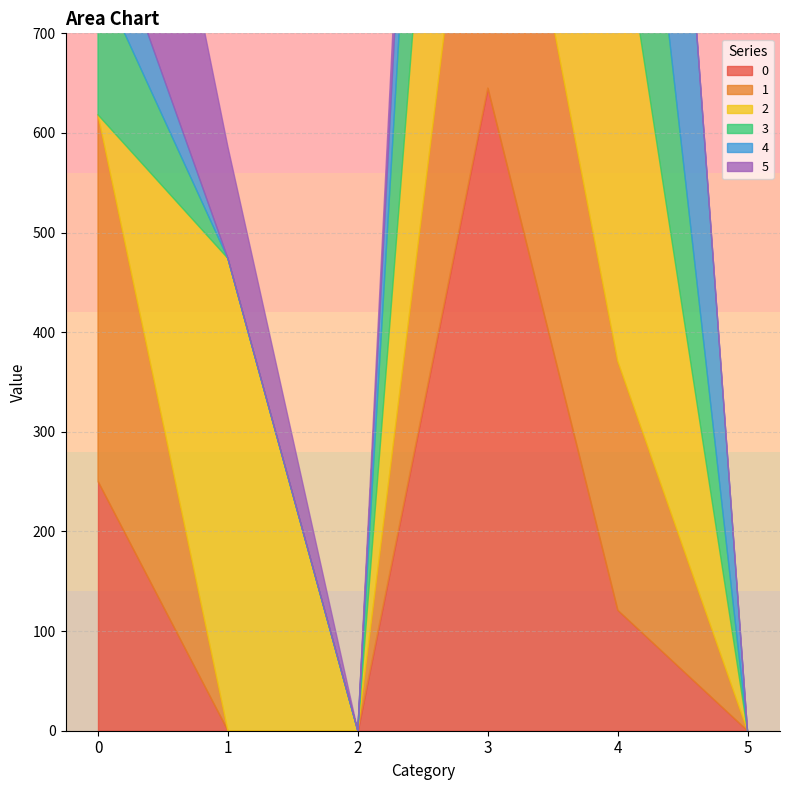

What is the total value across all series at 3?

2600.7